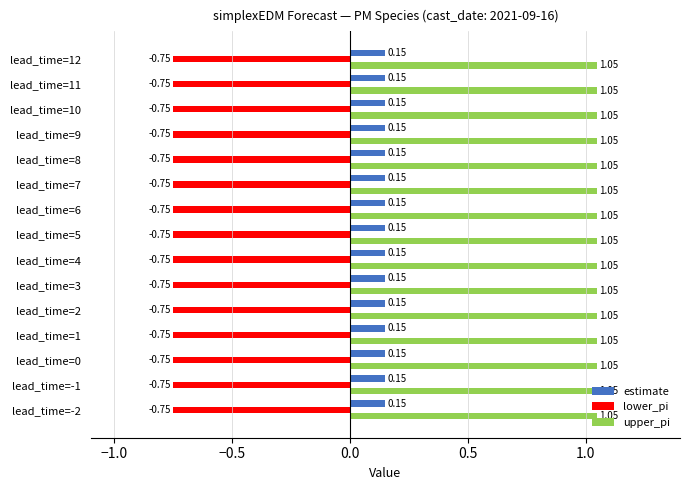

List the series in order of their overall mean, highest first.

upper_pi, estimate, lower_pi